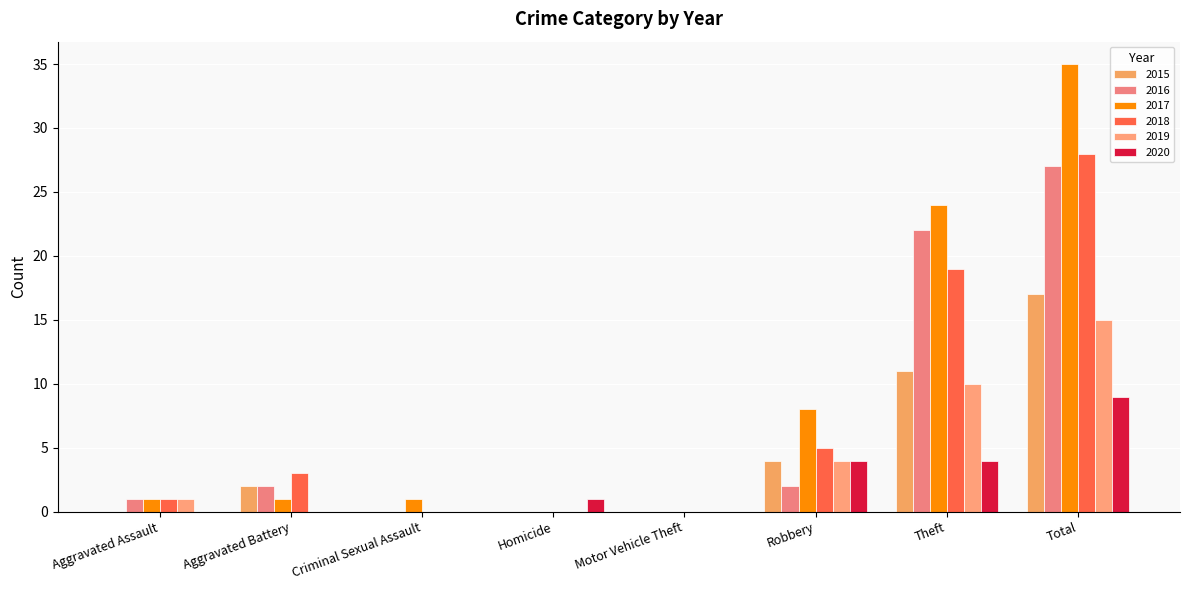

Does the chart contain stacked bars?

No